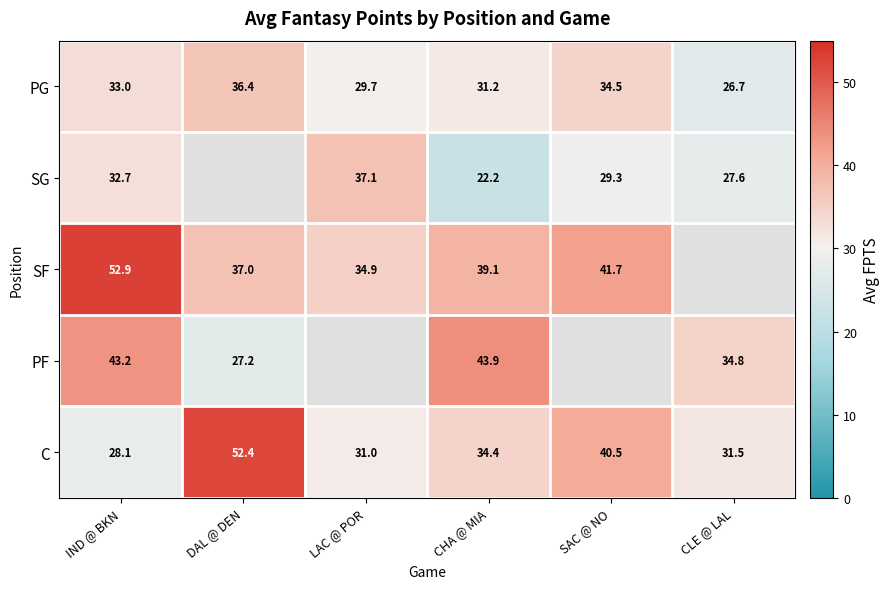

Read the PG value at DAL @ DEN.

36.4